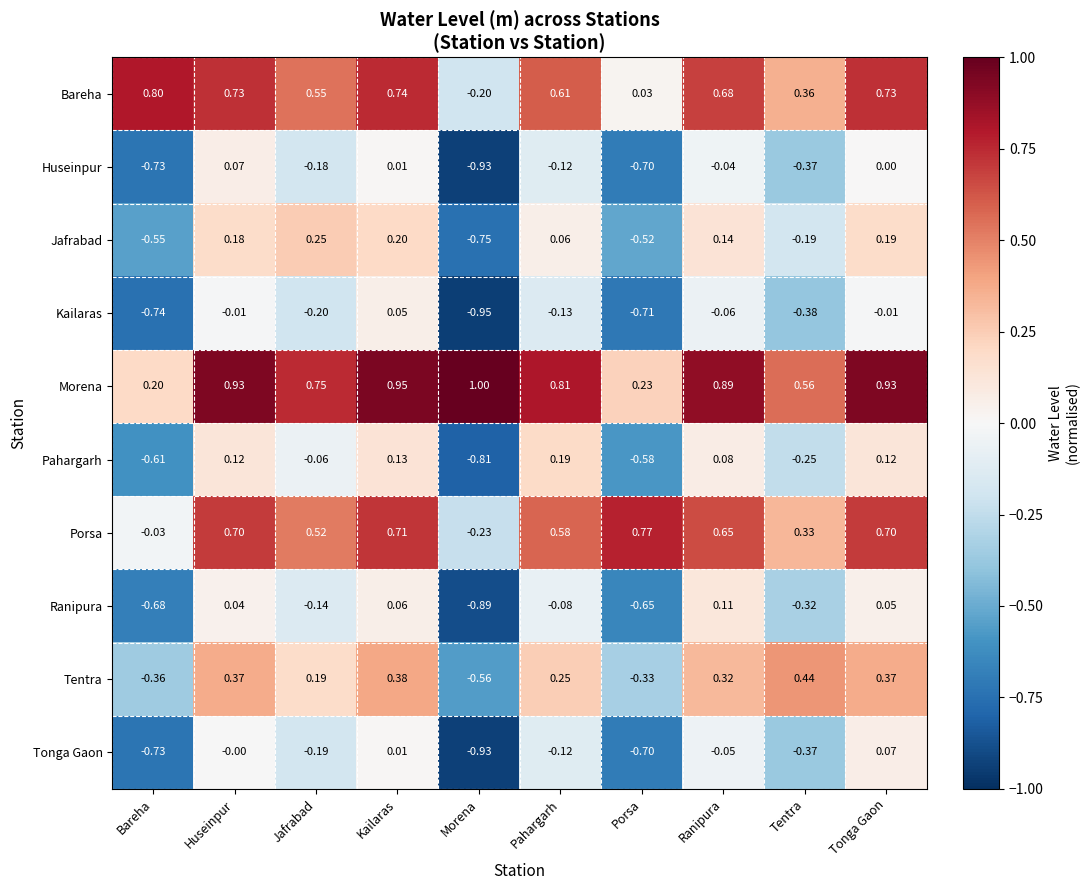

Count the number of data series in this chart.

10